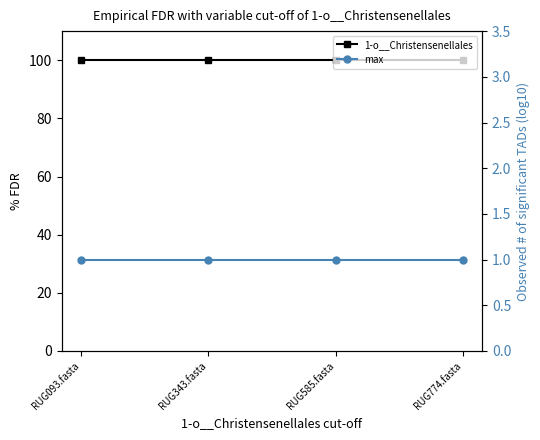

What is the average value of the 1-o__Christensenellales series?

100